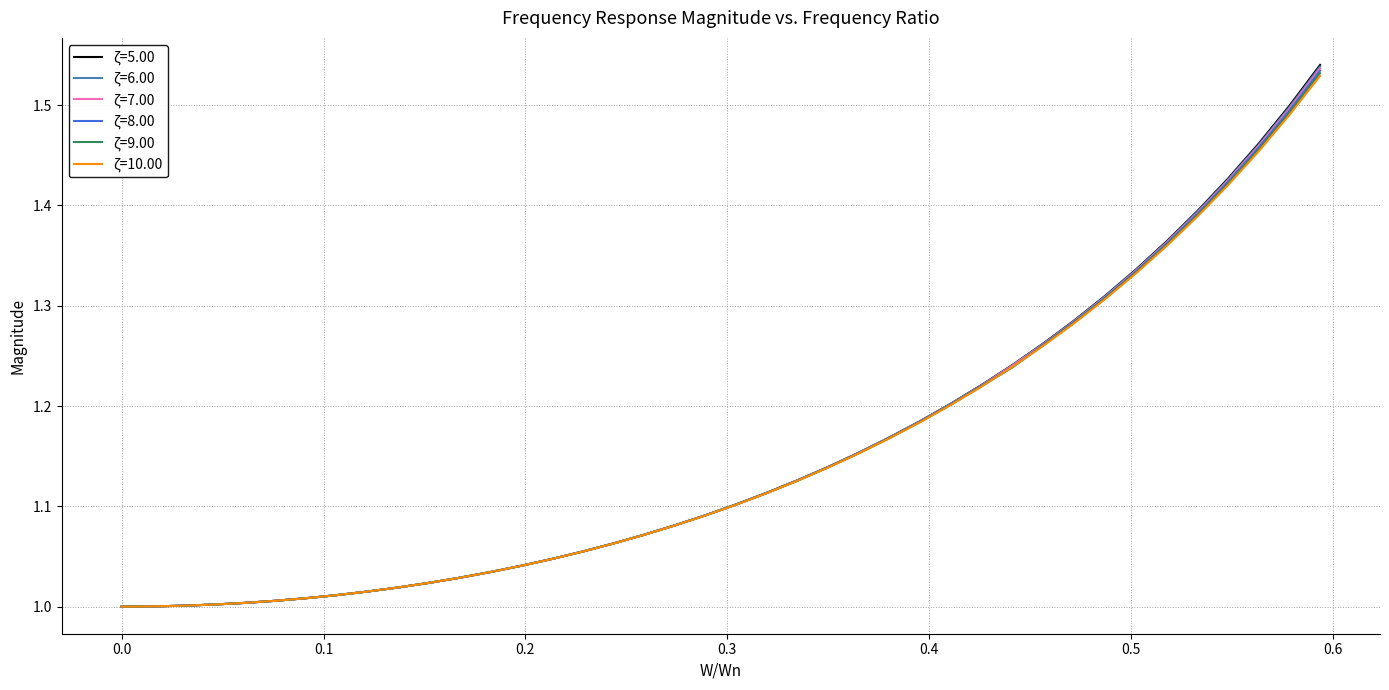

Which series has the widest spread of values?

ζ=5.00